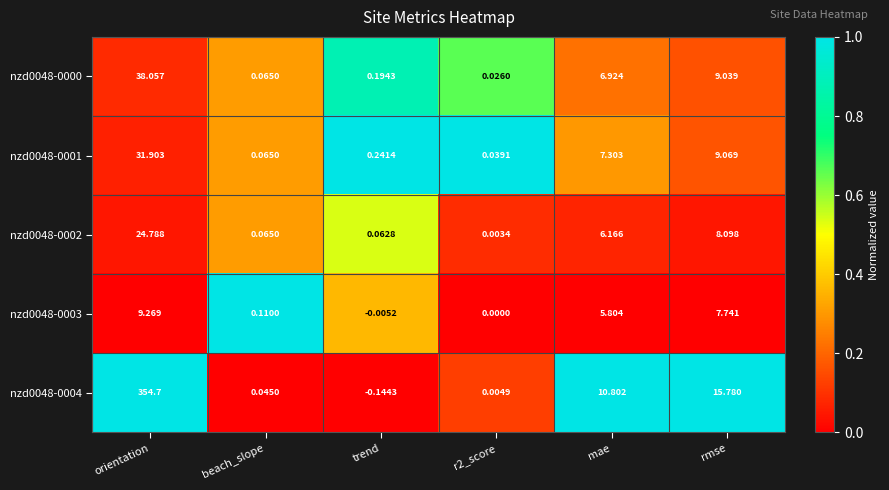

At how many categories does at least one series exceed 0?

6